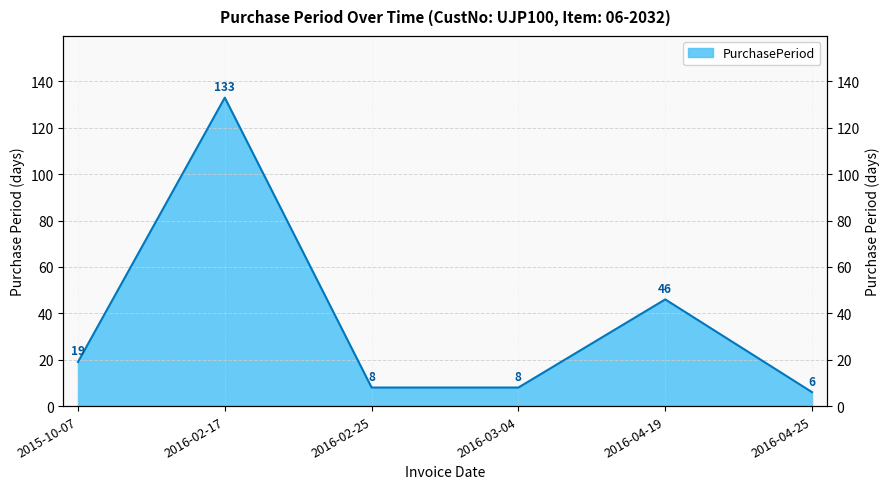

List the labels in order of value, largest first.

2016-02-17, 2016-04-19, 2015-10-07, 2016-02-25, 2016-03-04, 2016-04-25